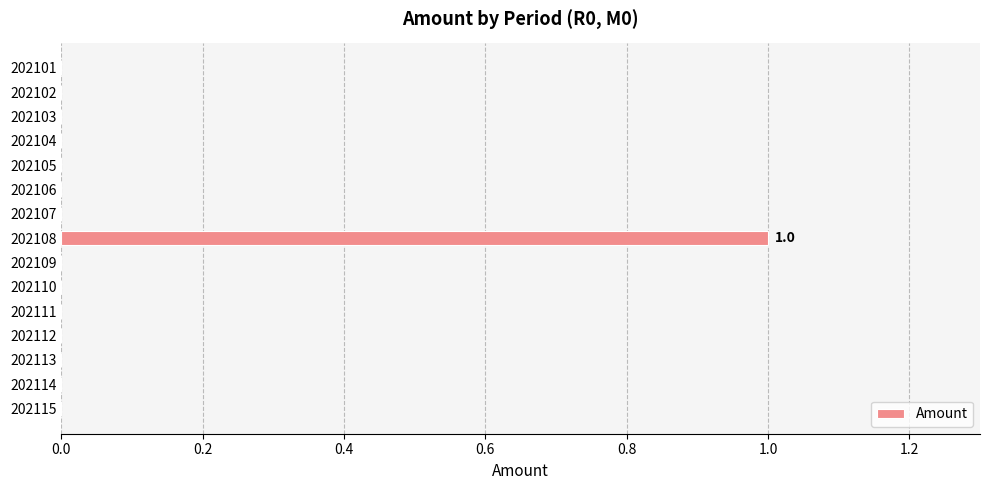

How many series are shown in this chart?

1